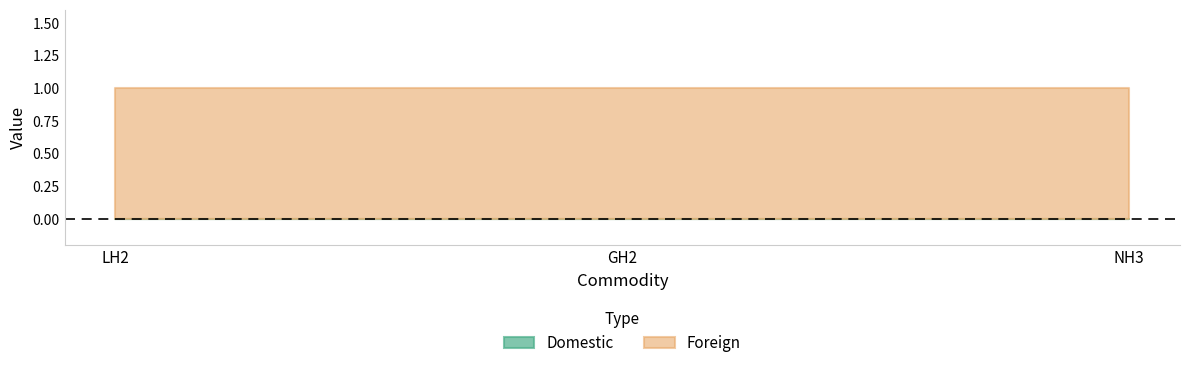

Is the value of Foreign at LH2 greater than the value of Domestic at LH2?

Yes